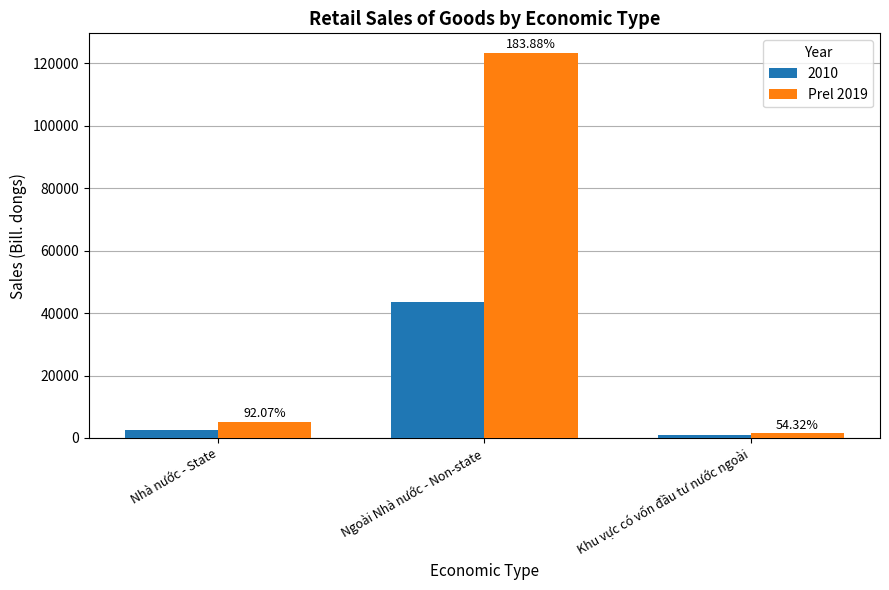

How many bars are there in each group?

2